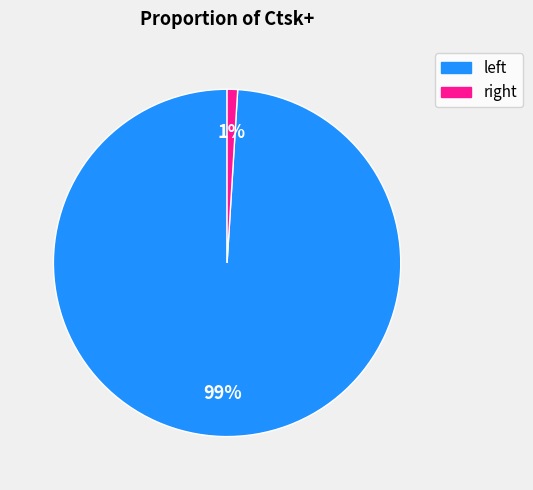

How many segments does this pie chart have?

2